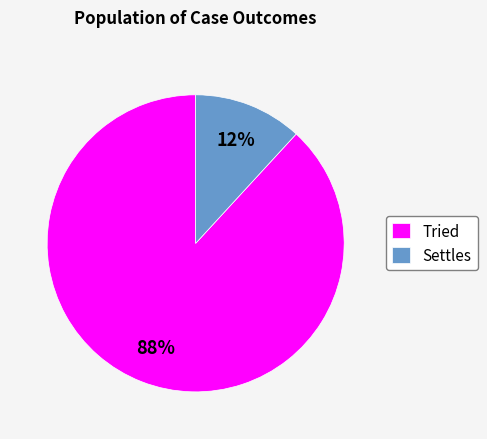

Is there any slice that represents more than half of the pie?

Yes